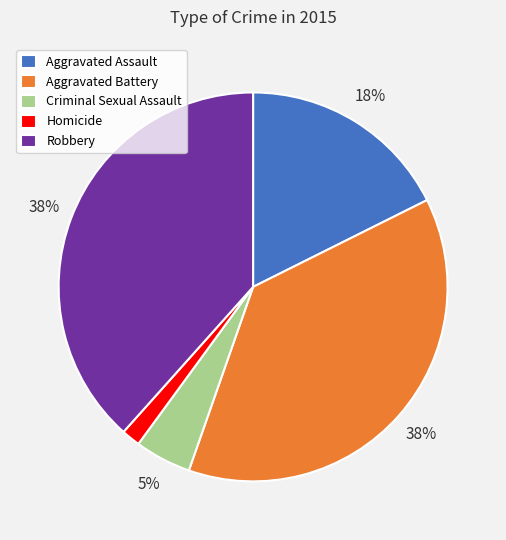

True or false: Aggravated Assault accounts for 18% of the total.

True